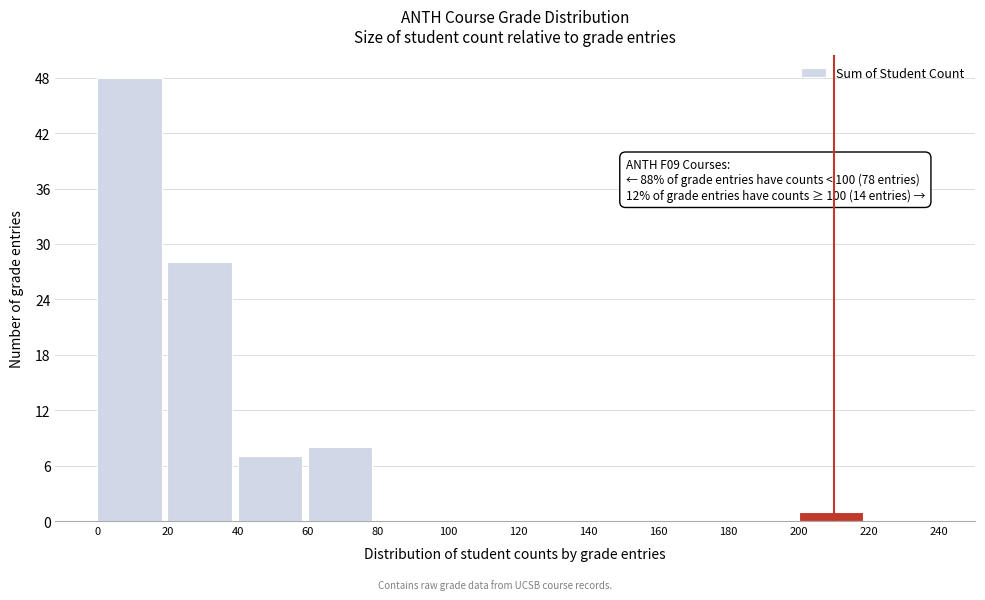

Which range on the x-axis has the tallest bar?

0 to 20